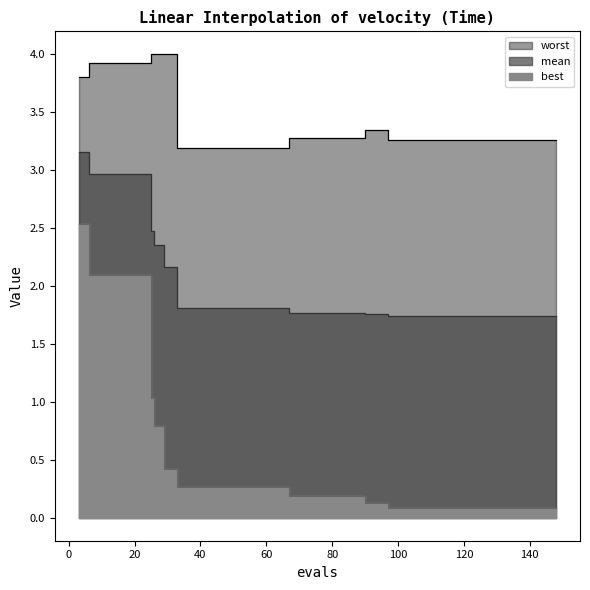

True or false: best has a value of 0.1 at 129.

False